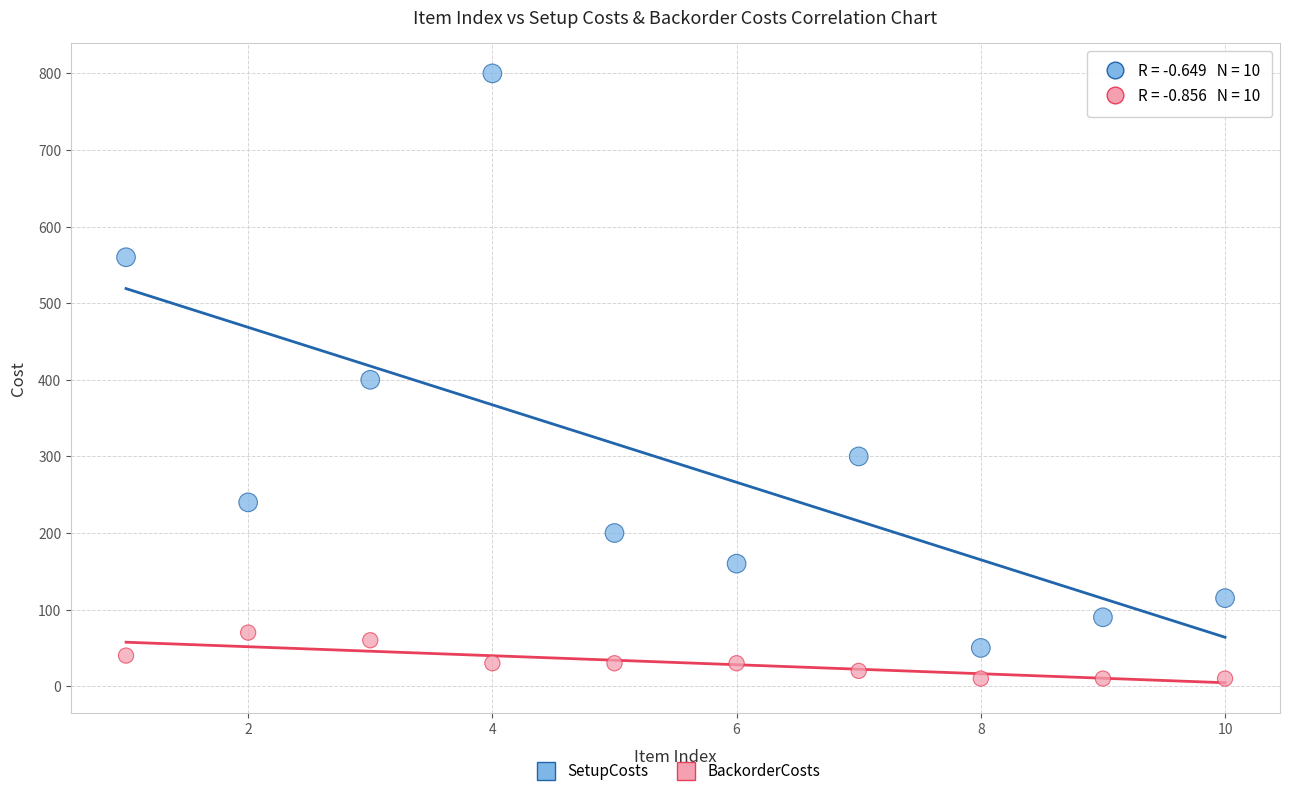

Across all data points, what is the range of Y values (max minus min)?

790